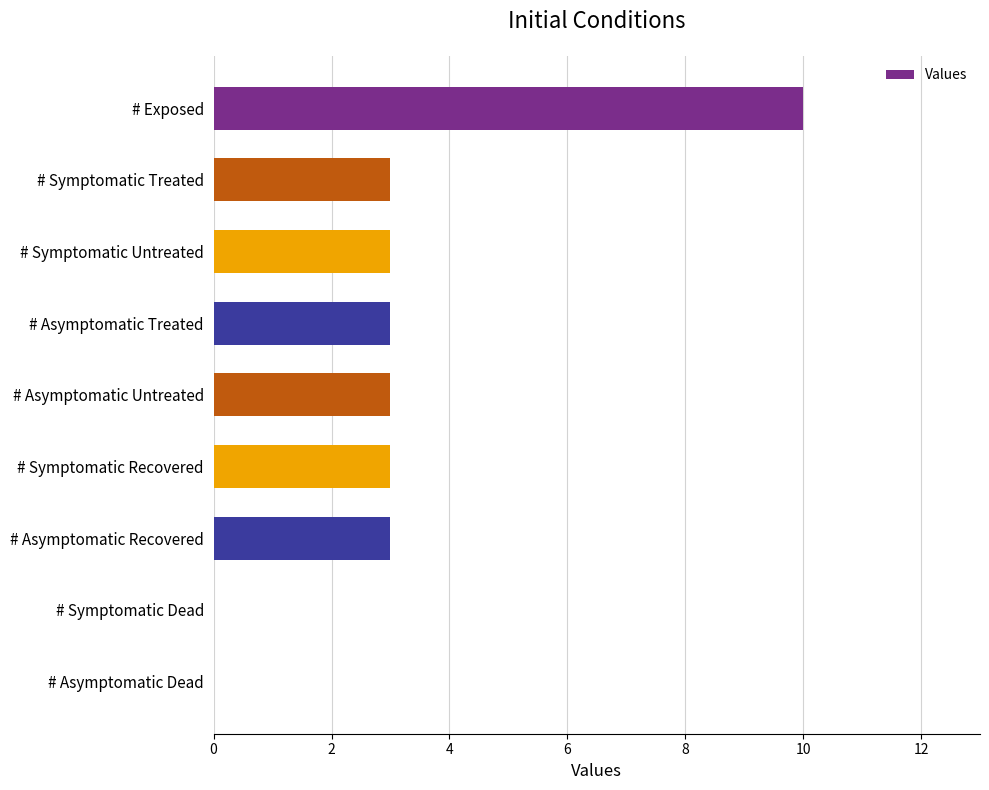

Reading top to bottom, list all the values displayed in this chart.

# Exposed=10	# Symptomatic Treated=3	# Symptomatic Untreated=3	# Asymptomatic Treated=3	# Asymptomatic Untreated=3	# Symptomatic Recovered=3	# Asymptomatic Recovered=3	# Symptomatic Dead=0	# Asymptomatic Dead=0